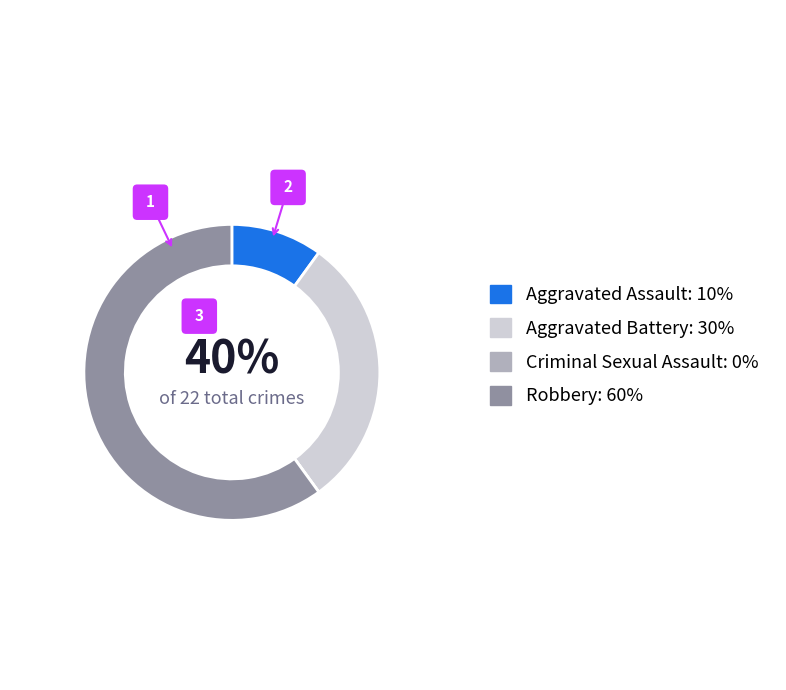

The Criminal Sexual Assault slice represents 9% of the pie. True or false?

False